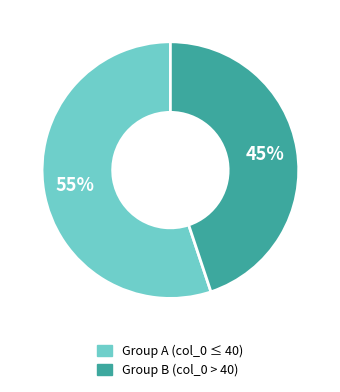

Is there any slice that represents more than half of the pie?

Yes